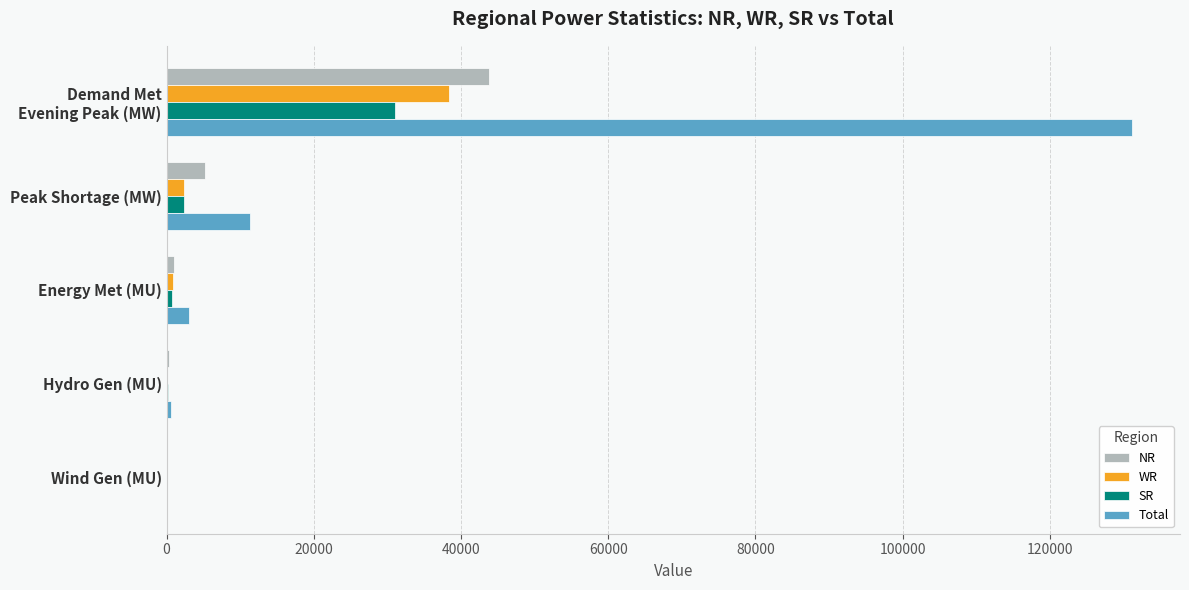

What is the greatest value displayed?

131115